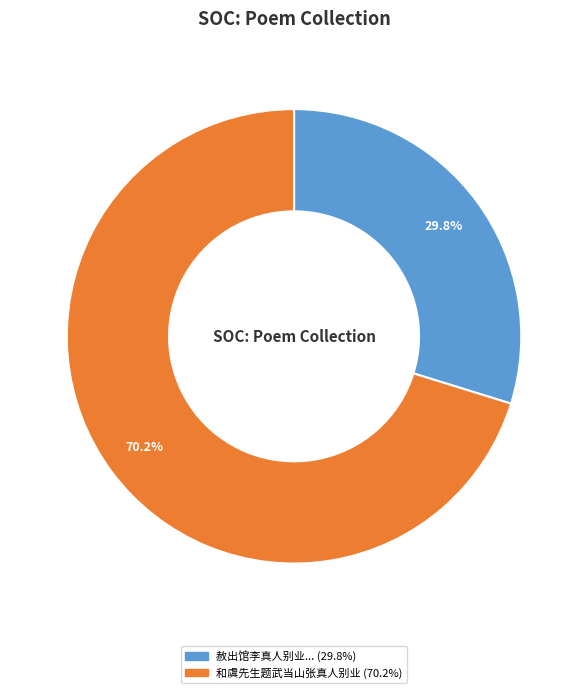

Count the number of slices in the pie.

2